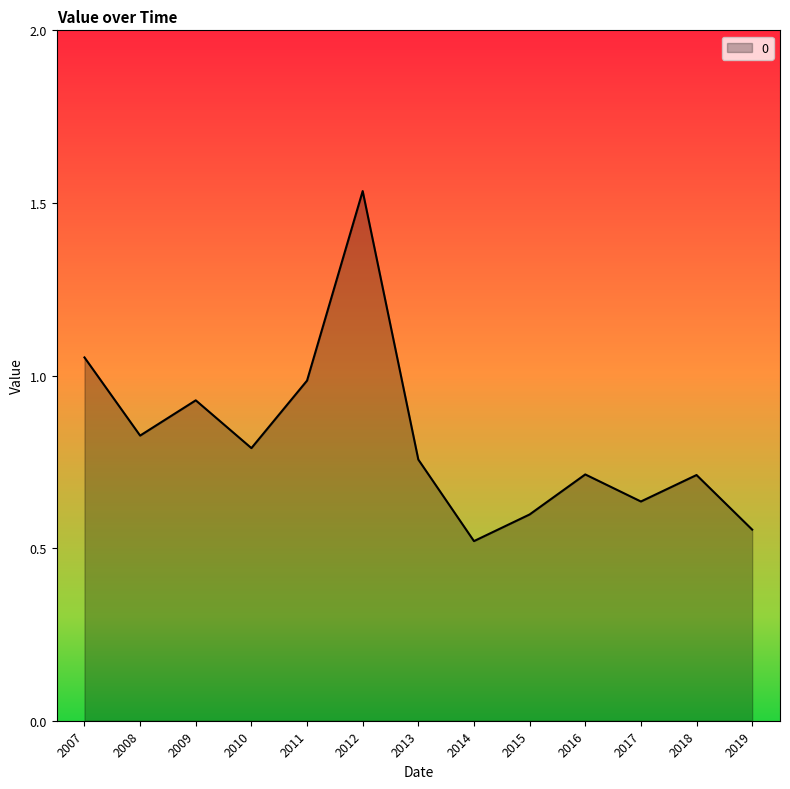

At which category does the chart reach its minimum across all series?

2014